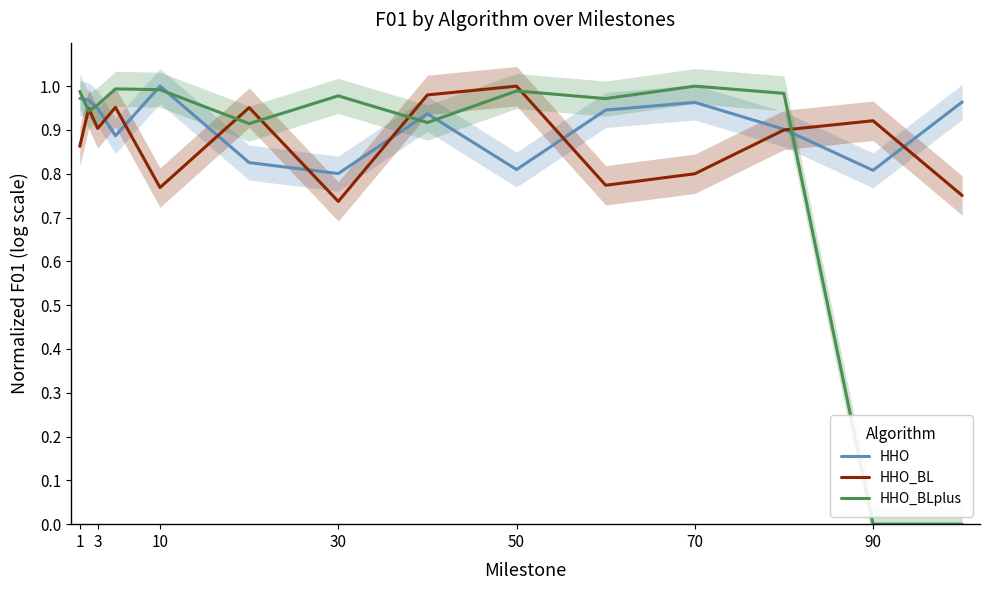

At which label does HHO reach its peak?

10